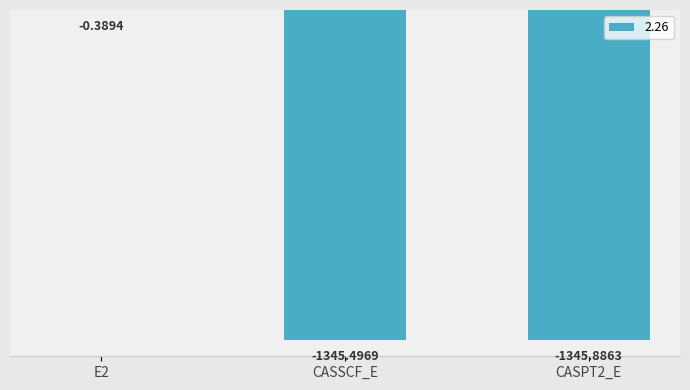

What is the sum of all values?

-2691.8